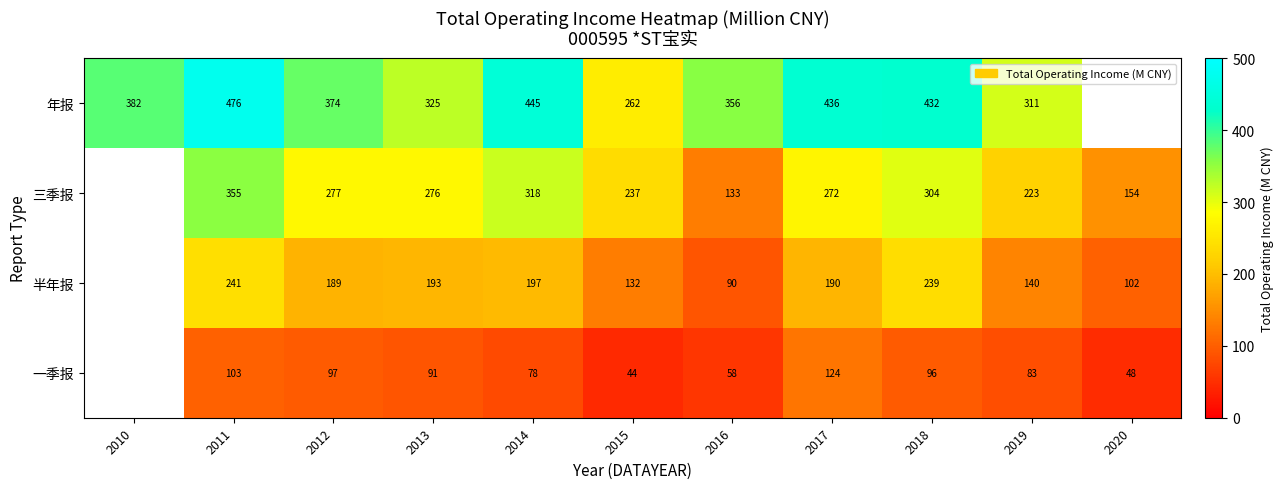

At 2015, list the series in order from smallest to largest.

一季报, 半年报, 三季报, 年报